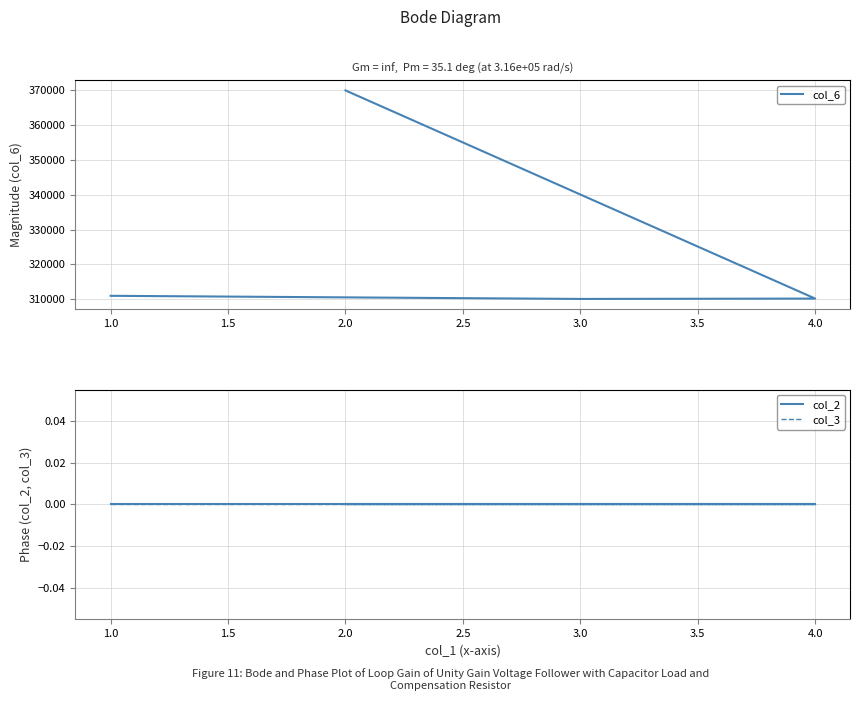

True or false: col_6 has a value of 459833 at 3.0.

False